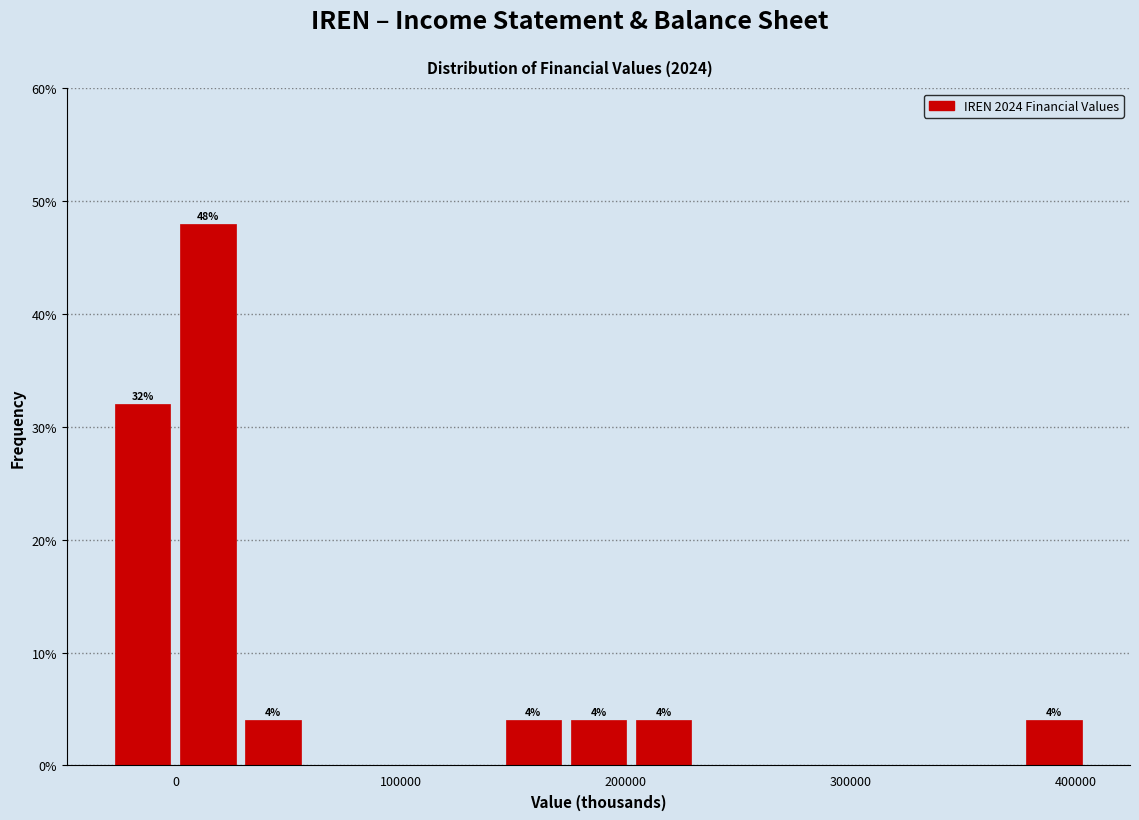

Around what value on the x-axis is the tallest bar? Give the approximate position of its centre, as read against the axis.

10000